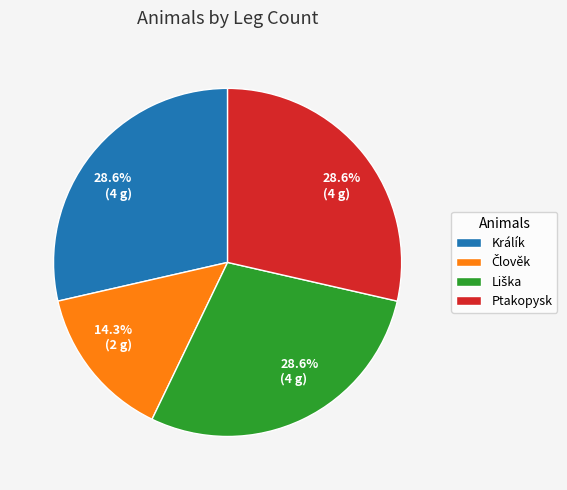

Is there any slice that represents more than half of the pie?

No